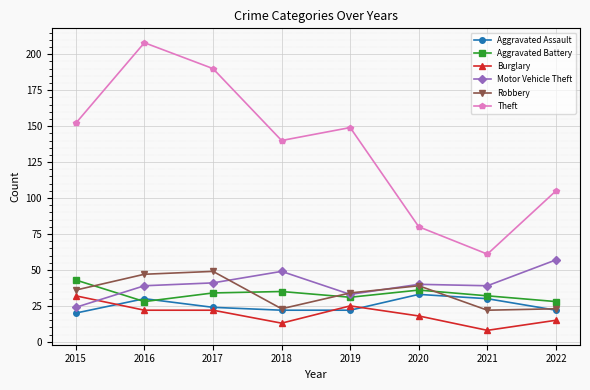

Where does the Aggravated Battery series first go above 34?

2015